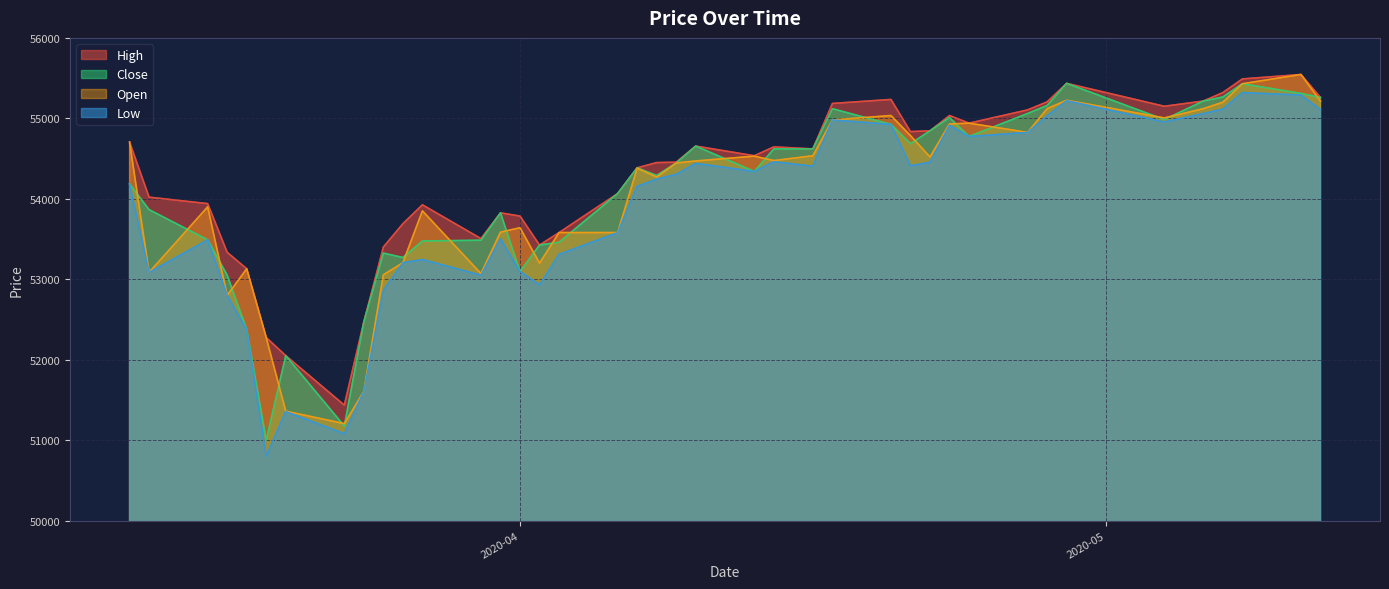

Reading left to right, extract all data points from this chart.

High: 54705	54020	53940	53335	53130	52275	52050	51435	52470	53400	53690	53925	53505	53825	53785	53425	53580	54065	54385	54450	54455	54655	54535	54645	54620	55185	55235	54835	54845	55035	54940	55105	55205	55435	55150	55215	55320	55490	55545	55260
Low: 54185	53085	53490	52800	52375	50800	51355	51080	51605	52860	53205	53245	53050	53505	53095	52930	53310	53580	54155	54245	54305	54440	54340	54460	54405	54980	54925	54410	54455	54915	54775	54825	55030	55220	54955	55060	55115	55320	55290	55110
Close: 54185	53865	53490	53050	52375	51000	52050	51175	52470	53325	53270	53475	53485	53825	53095	53425	53460	54065	54385	54290	54445	54655	54340	54620	54620	55120	54925	54685	54845	55010	54775	55060	55160	55435	54985	55215	55265	55430	55310	55260
Open: 54705	53085	53900	52800	53130	52275	51360	51205	51605	53055	53205	53850	53070	53585	53640	53200	53580	53580	54380	54270	54445	54470	54530	54475	54535	54980	55035	54785	54520	54930	54940	54825	55120	55225	55005	55120	55200	55430	55545	55215